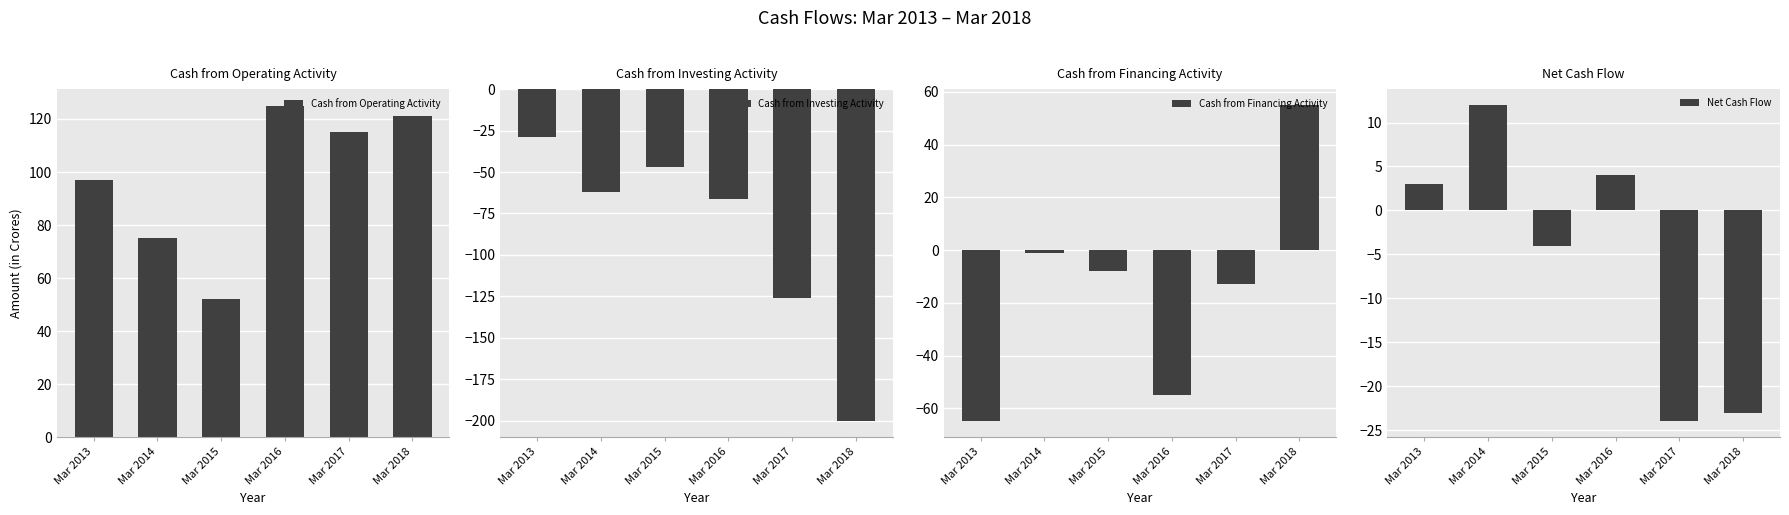

Reading left to right, what are all the values shown in this chart?

Cash from Operating Activity: Mar 2013=97	Mar 2014=75	Mar 2015=52	Mar 2016=125	Mar 2017=115	Mar 2018=121
Cash from Investing Activity: Mar 2013=-29	Mar 2014=-62	Mar 2015=-47	Mar 2016=-66	Mar 2017=-126	Mar 2018=-200
Cash from Financing Activity: Mar 2013=-65	Mar 2014=-1	Mar 2015=-8	Mar 2016=-55	Mar 2017=-13	Mar 2018=55
Net Cash Flow: Mar 2013=3	Mar 2014=12	Mar 2015=-4	Mar 2016=4	Mar 2017=-24	Mar 2018=-23